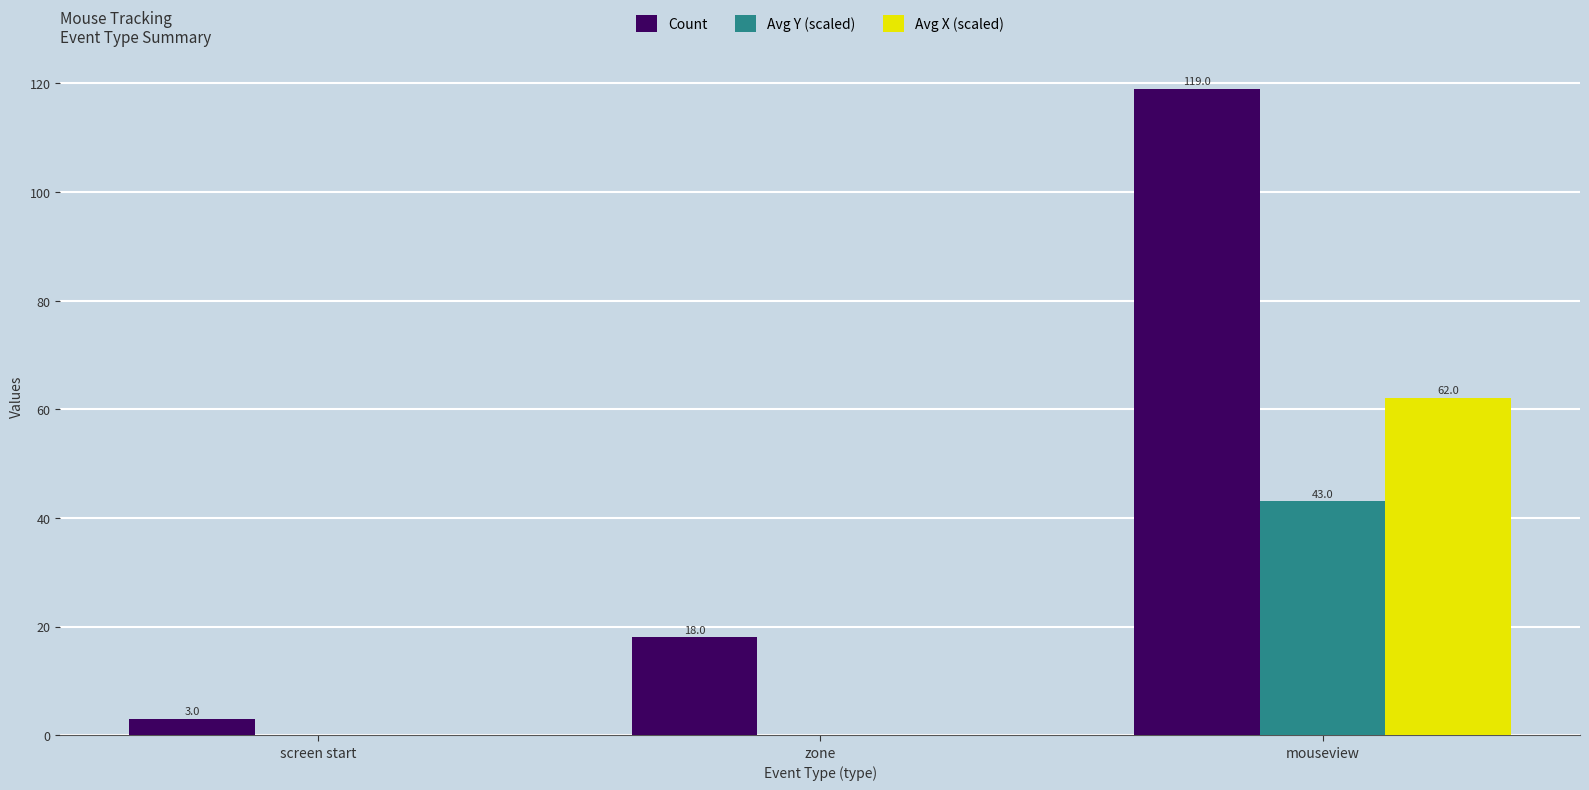

At which category is the sum across all series the highest?

mouseview